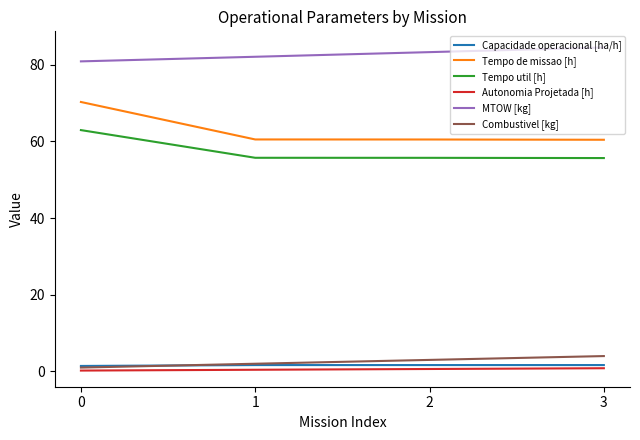

Which series has the largest range (max minus min)?

Tempo de missao [h]